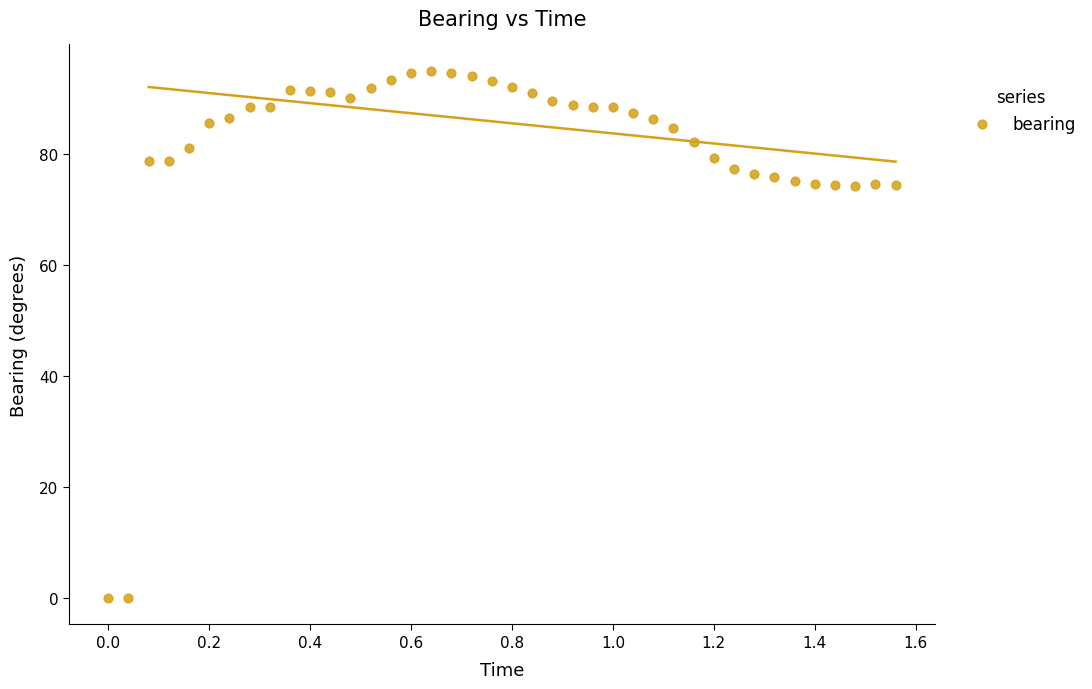

What is the range of Y values (max minus min)?

94.9